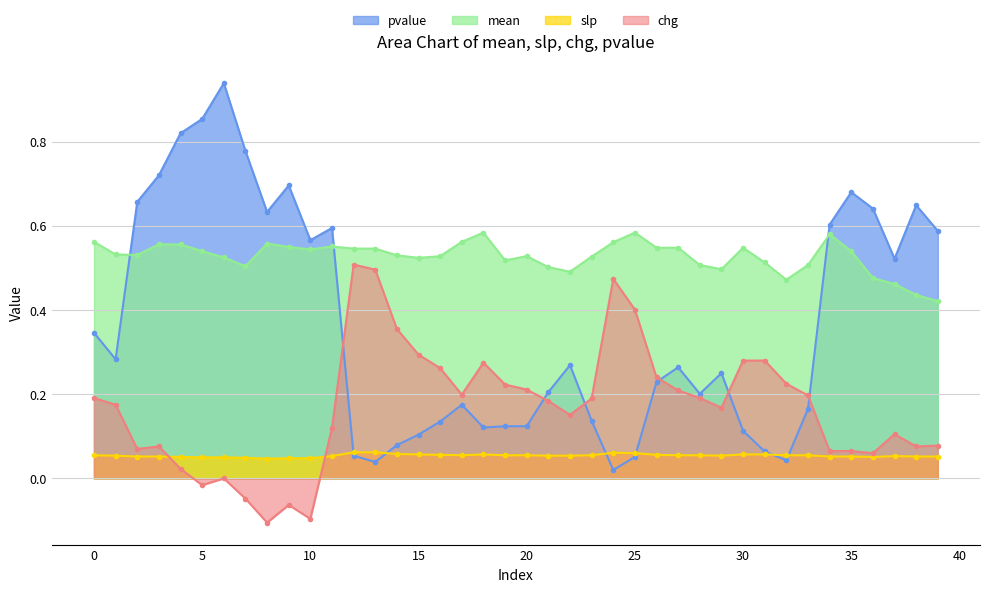

True or false: chg and mean intersect in this chart.

False